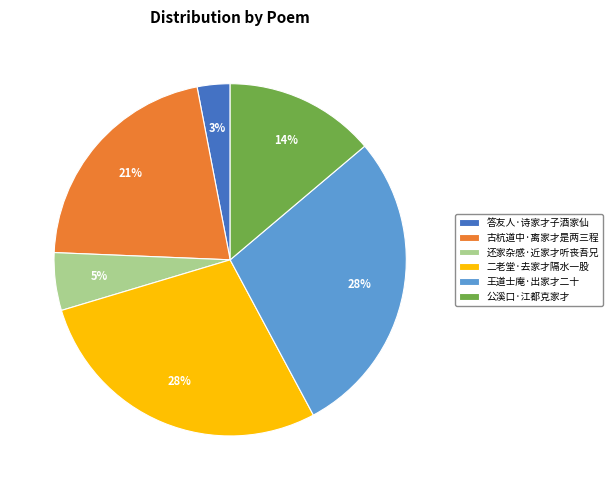

Which has a higher value, 王道士庵·出家才二十 or 答友人·诗家才子酒家仙?

王道士庵·出家才二十